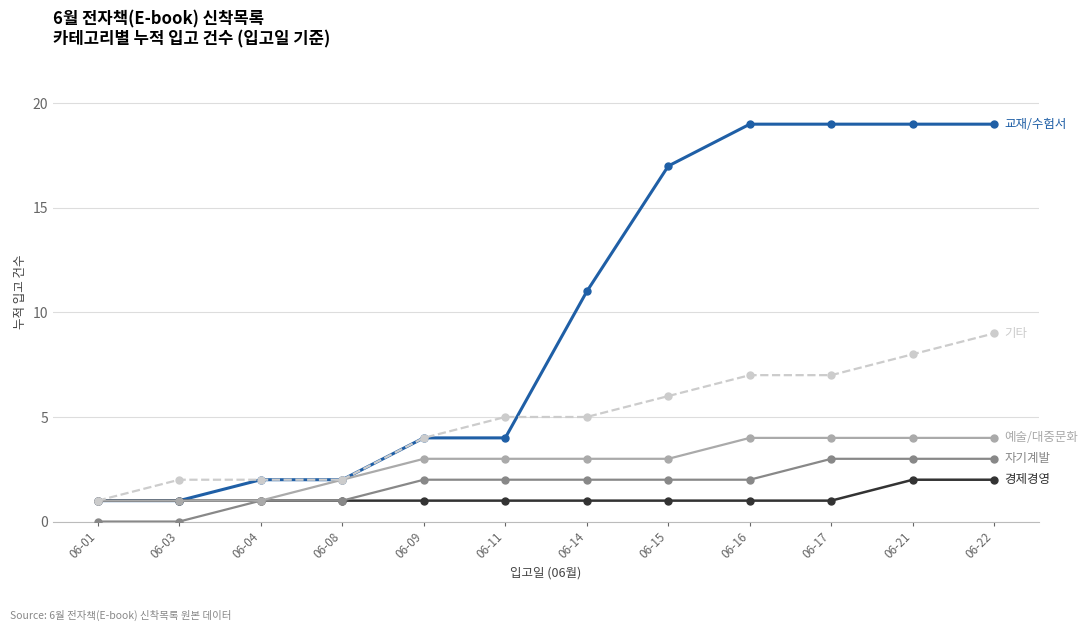

What is the maximum value shown in the chart?

19